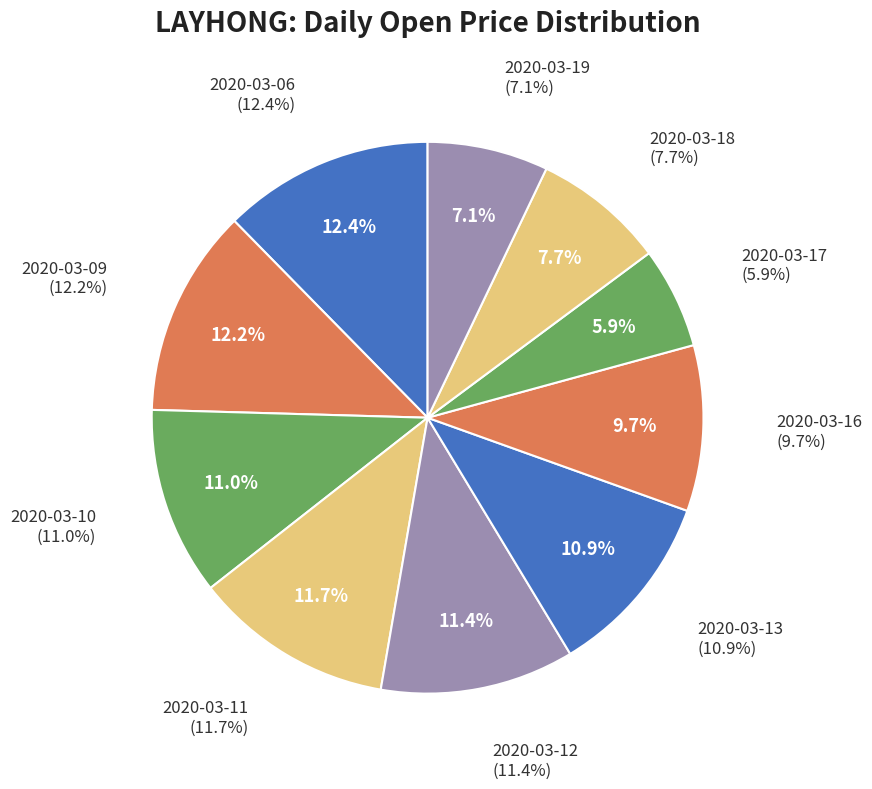

True or false: 2020-03-10 accounts for 2% of the total.

False